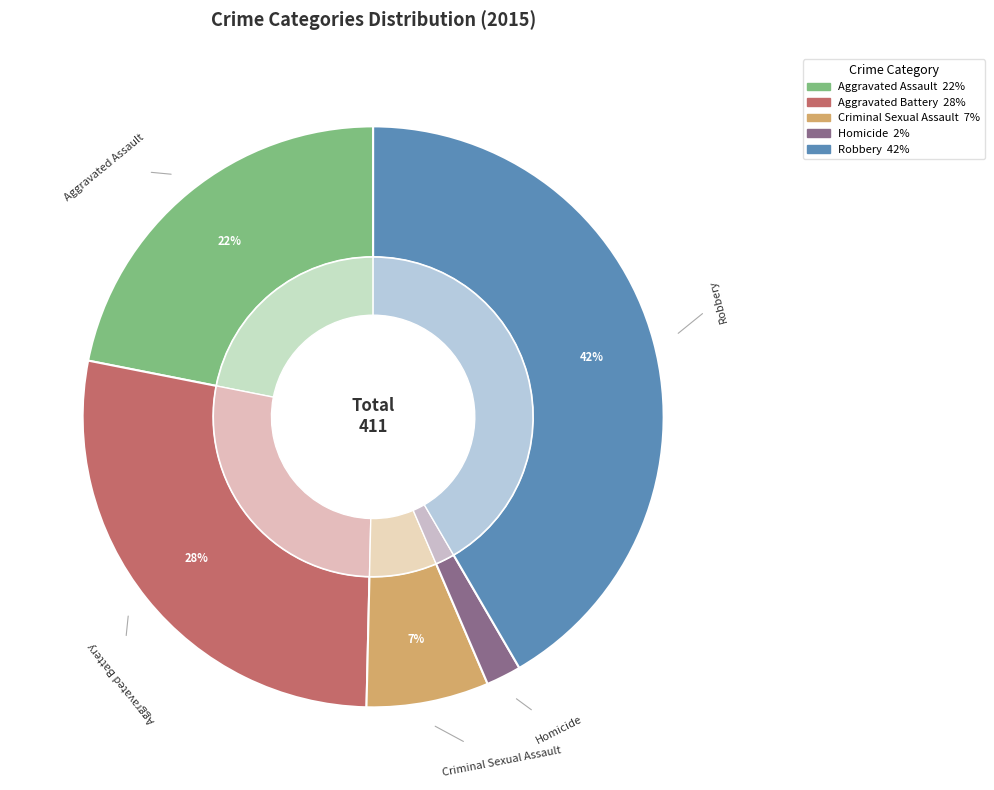

What percentage is the Robbery slice, to the nearest percent?

42%